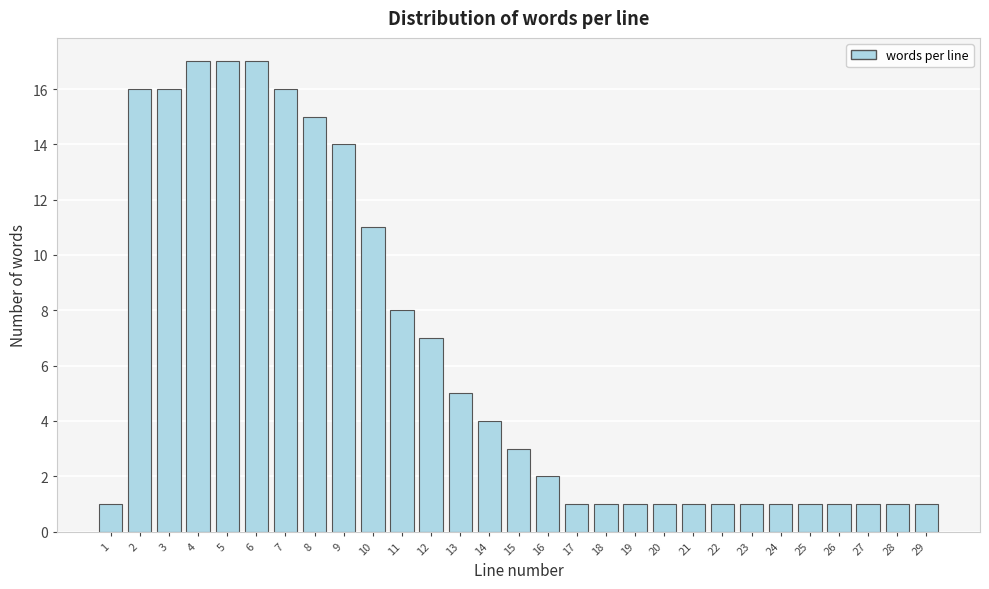

Reading right to left, extract all data points from this chart.

29=1	28=1	27=1	26=1	25=1	24=1	23=1	22=1	21=1	20=1	19=1	18=1	17=1	16=2	15=3	14=4	13=5	12=7	11=8	10=11	9=14	8=15	7=16	6=17	5=17	4=17	3=16	2=16	1=1